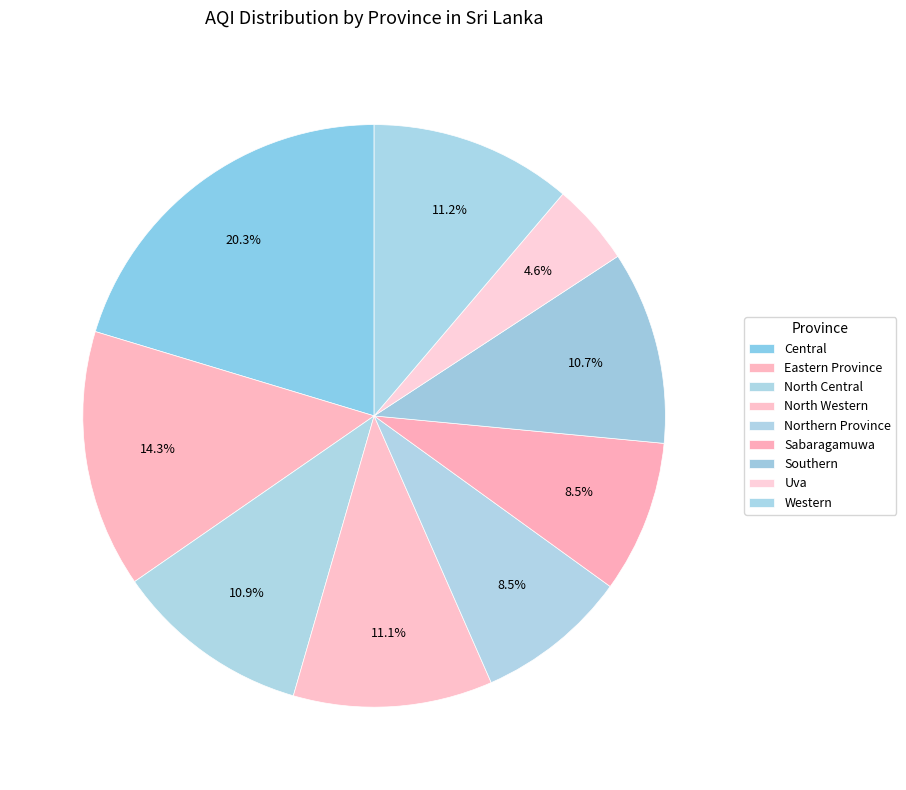

Which slice is the largest?

Central